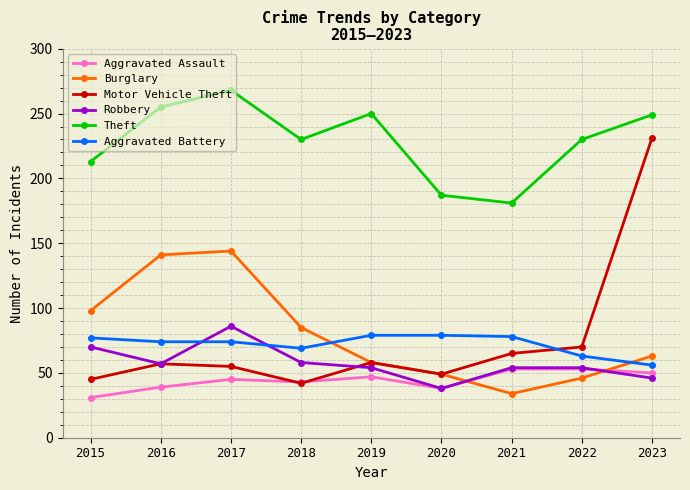

True or false: Theft and Aggravated Battery cross at least once.

False